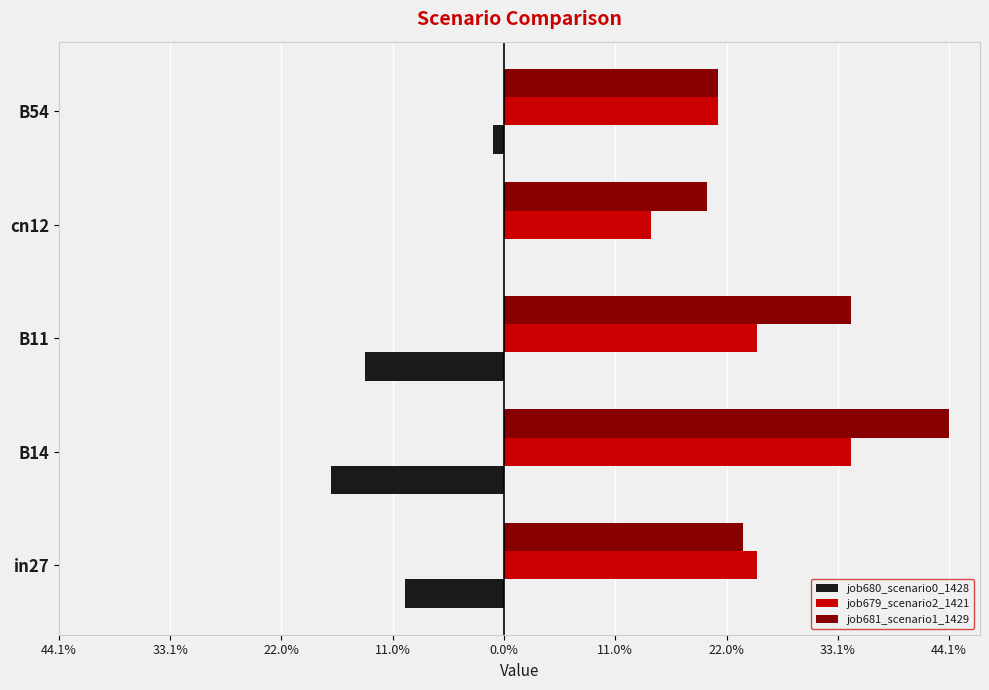

Reading right to left, extract all data points from this chart.

job680_scenario0_1428: -0.0	0.0	-0.1	-0.2	-0.1
job679_scenario2_1421: 0.2	0.1	0.3	0.3	0.3
job681_scenario1_1429: 0.2	0.2	0.3	0.4	0.2